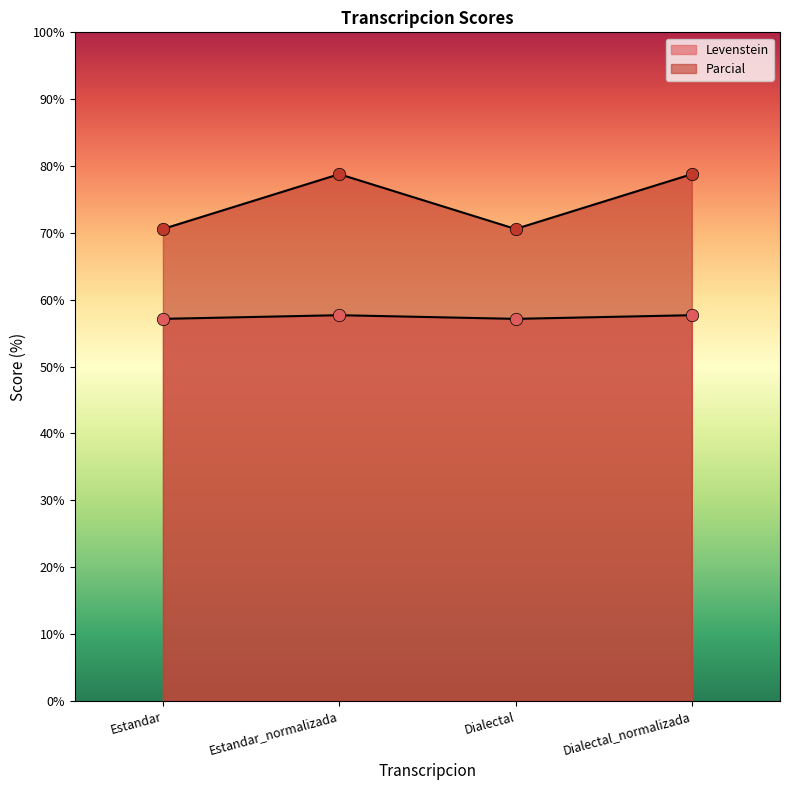

Which series has the largest Y range (max minus min)?

Parcial